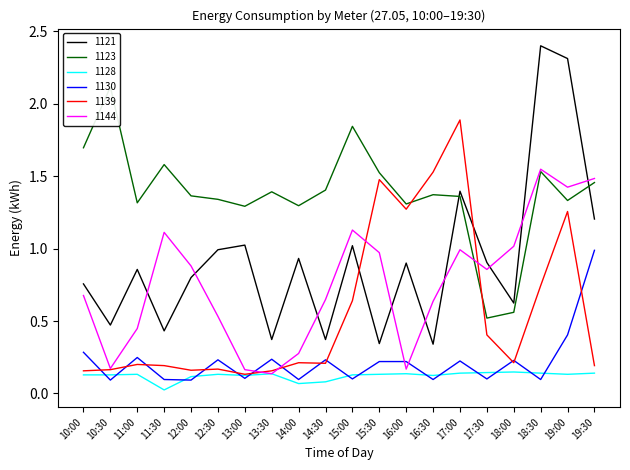

How many interior local valleys does the 1130 series have?

8